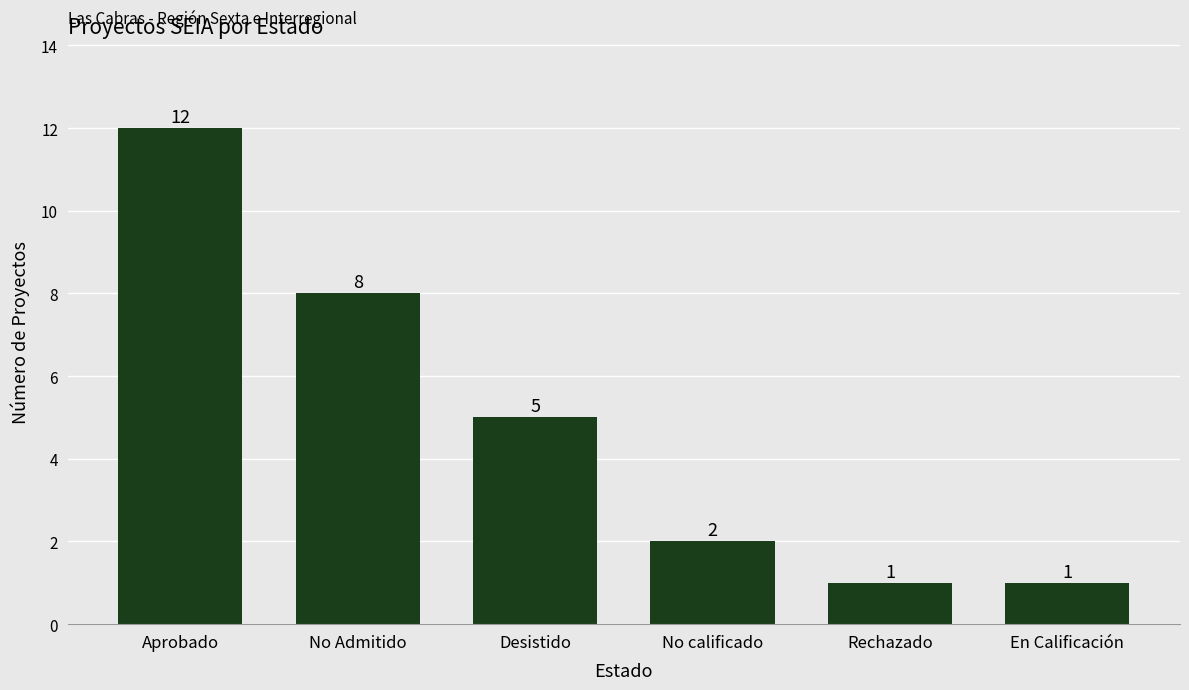

Which has a higher value, Desistido or No calificado?

Desistido